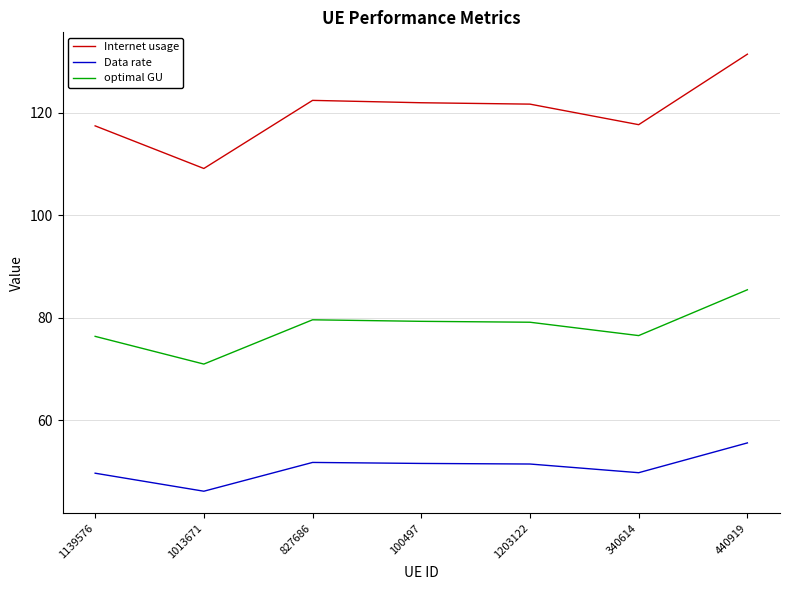

What position from the left is 827686?

3